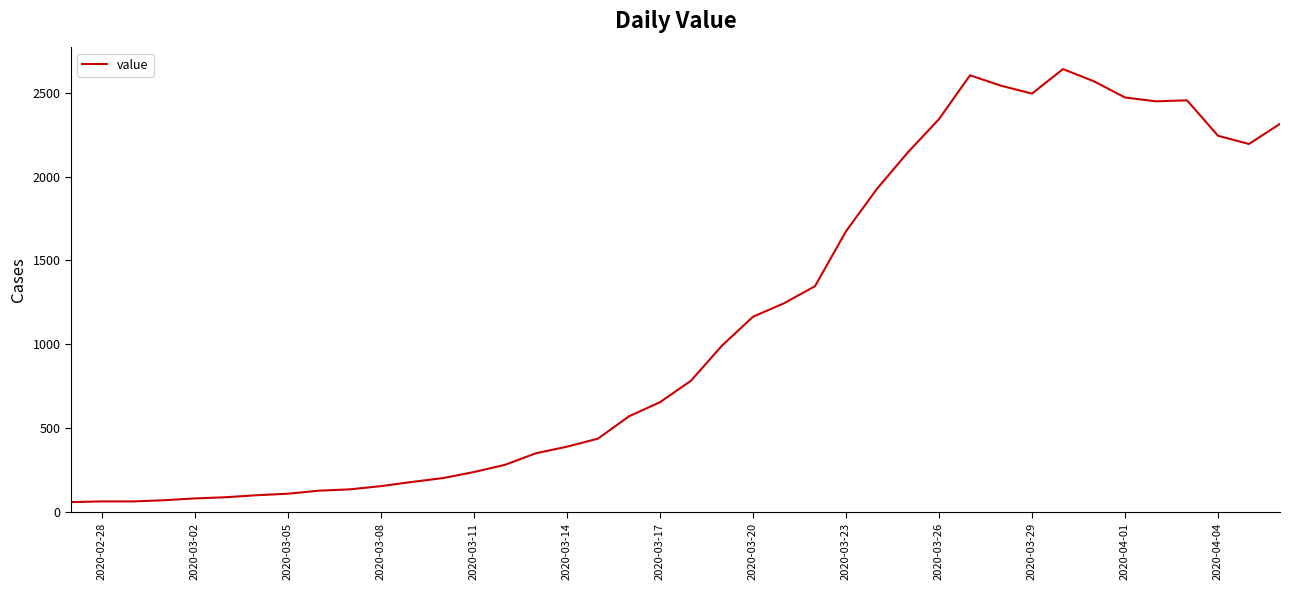

What is the greatest value displayed?

2640